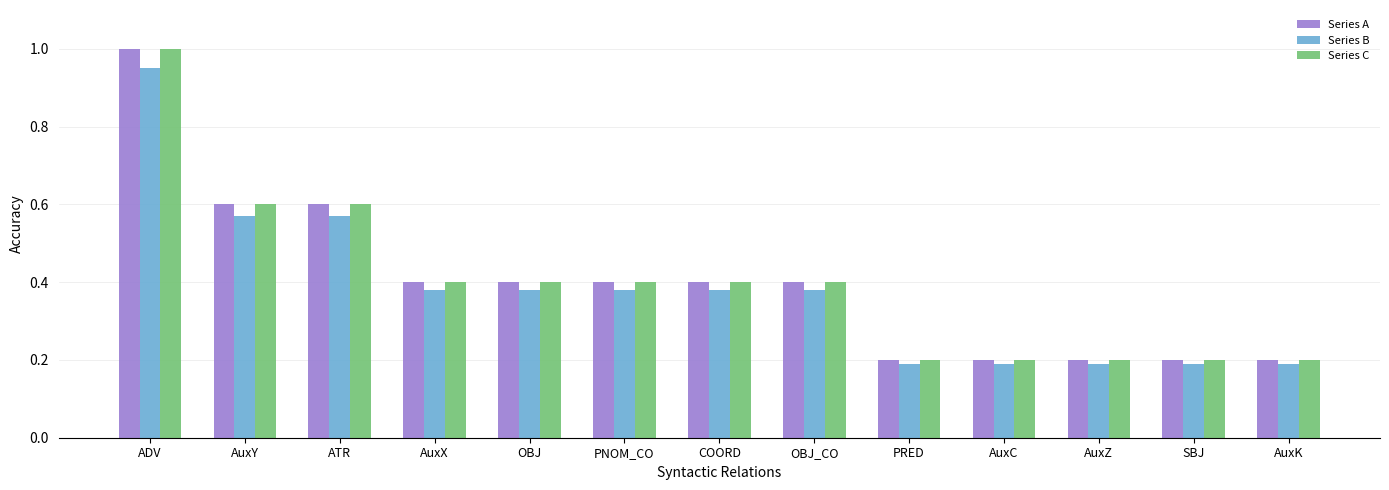

What is the label of the 3rd bar from the right?

AuxZ